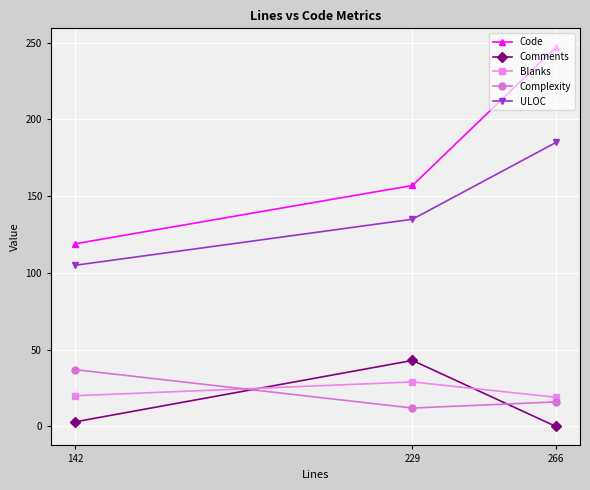

What is the value of the Code point at the 1st from the left?

119